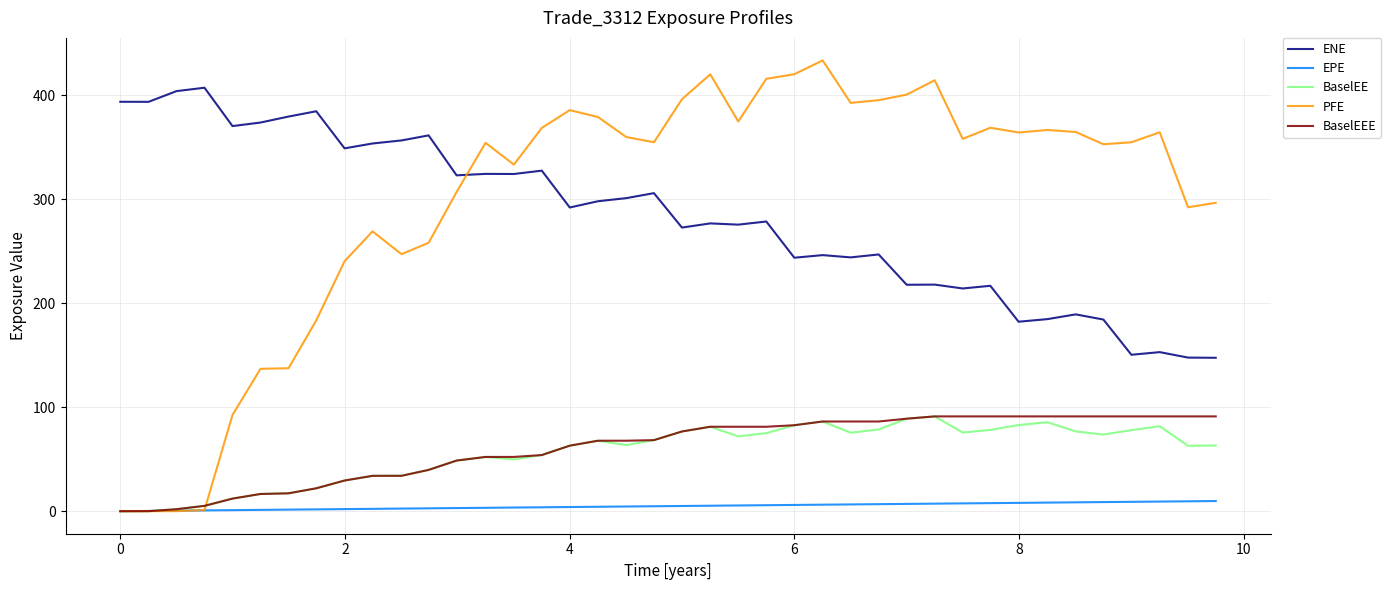

What is the lowest value of the ENE series?

147.5